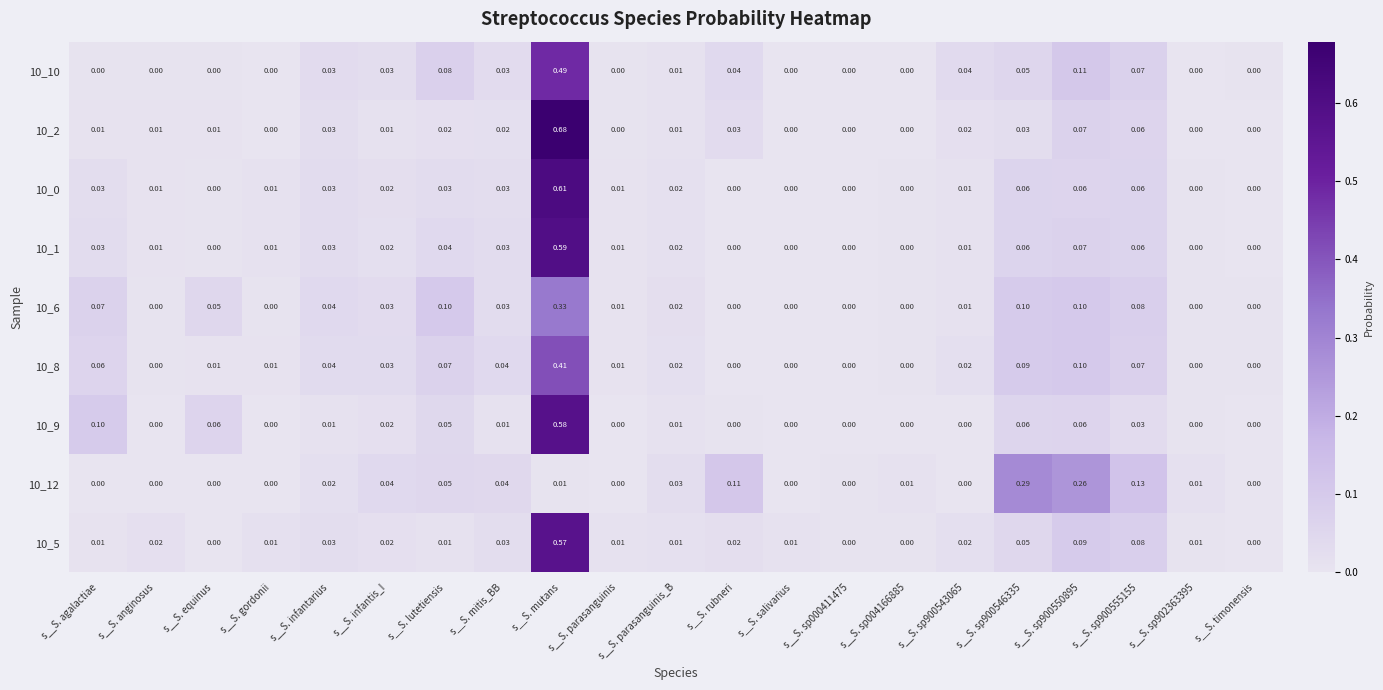

Which label corresponds to the largest value in the chart?

s__S. mutans